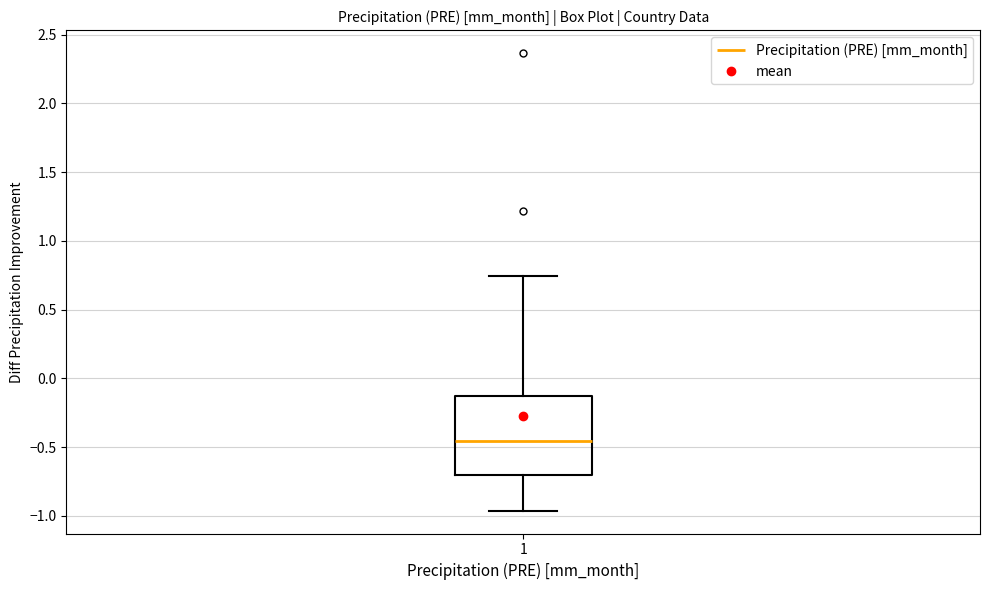

Transcribe this box plot: give where the median line is, the range the box spans, and where the two whiskers end, as read against the y-axis. The values are not printed on the chart, so give them approximately, as read against the axis.

median -0.45, box -0.70 to -0.15, whiskers -0.95 to 0.75